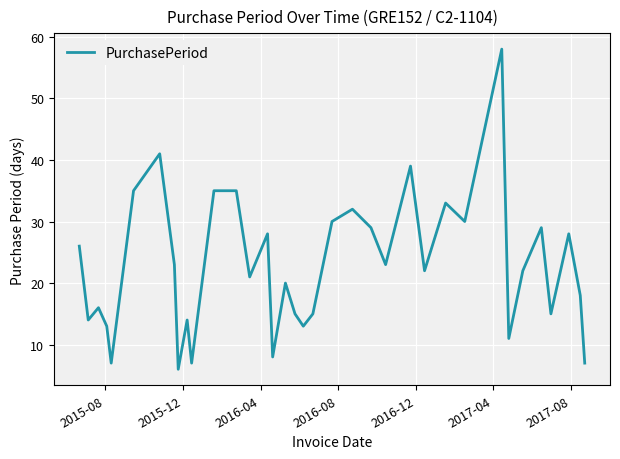

What is the smallest value displayed?

6